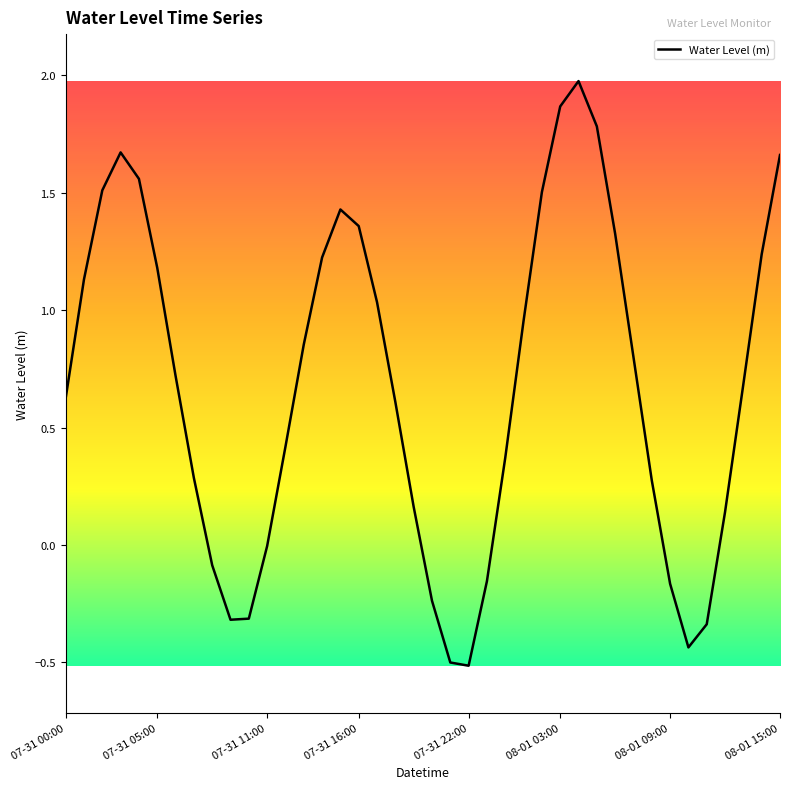

What is the greatest value displayed?

2.0